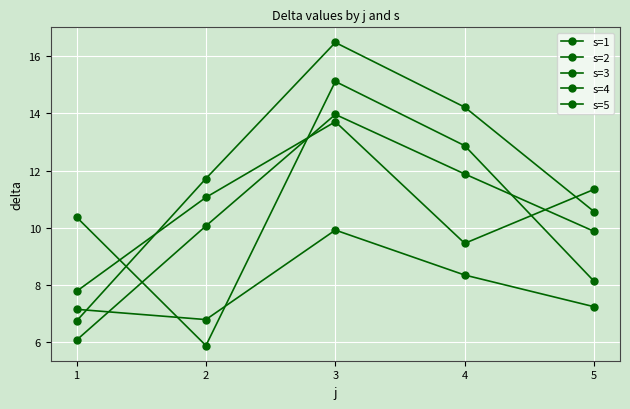

At which label does s=5 reach its minimum?

2